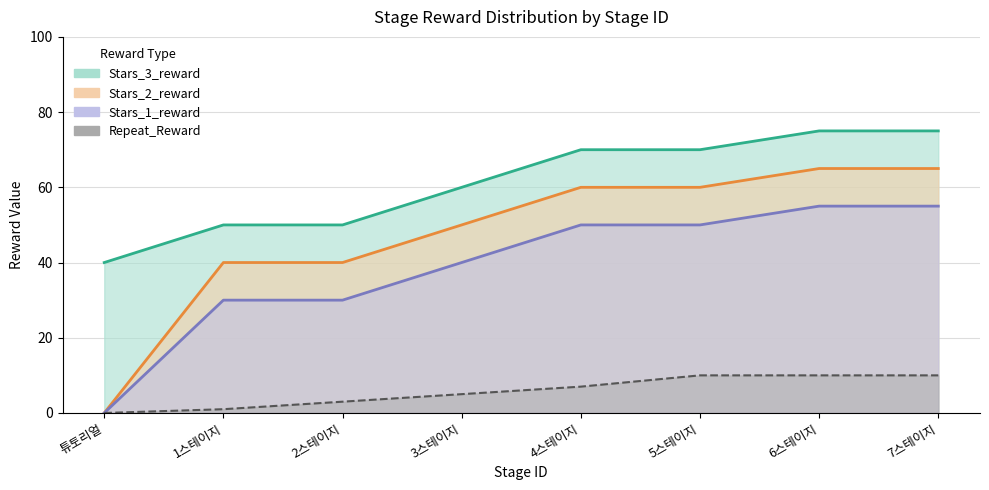

Which category has the highest value across all series?

6스테이지